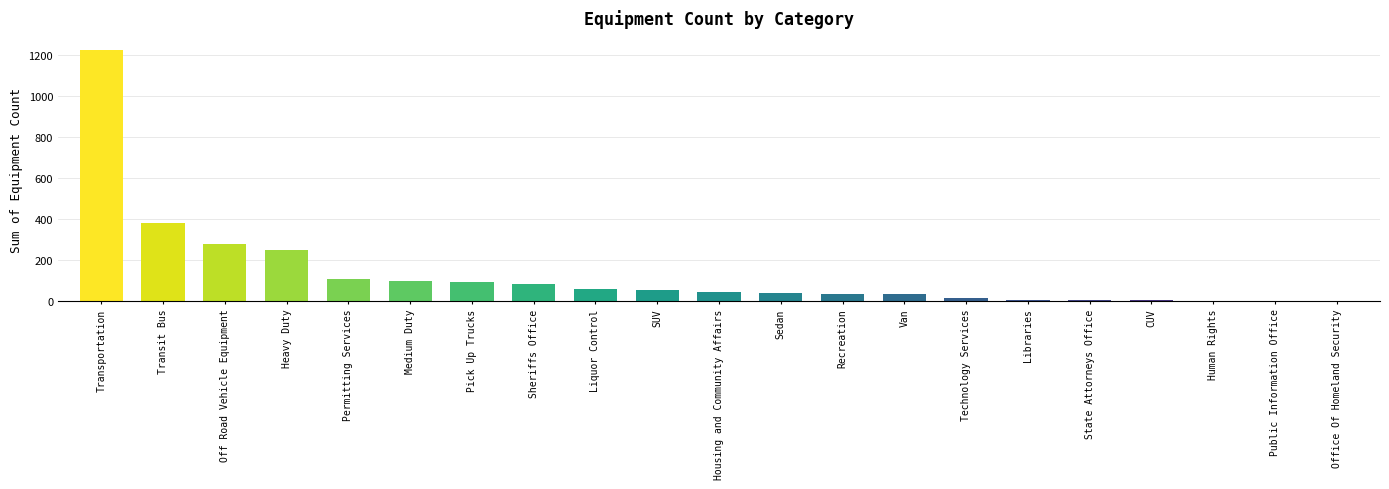

The chart shows a value of 45 at Housing and Community Affairs. True or false?

True